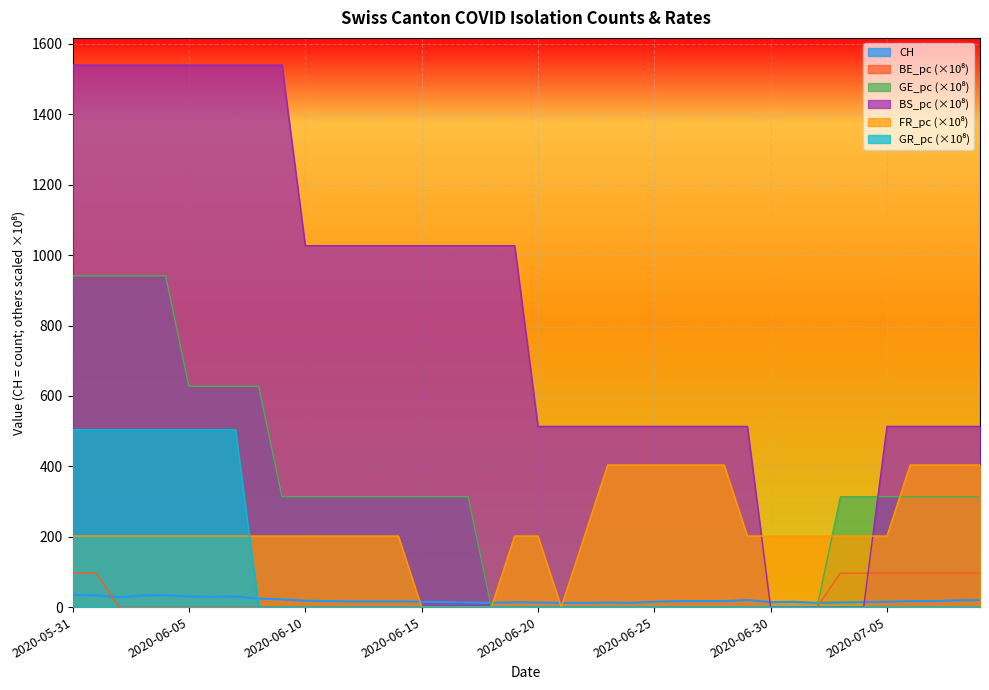

What are all the series names shown in the legend?

CH, BE_pc, GE_pc, BS_pc, FR_pc, GR_pc